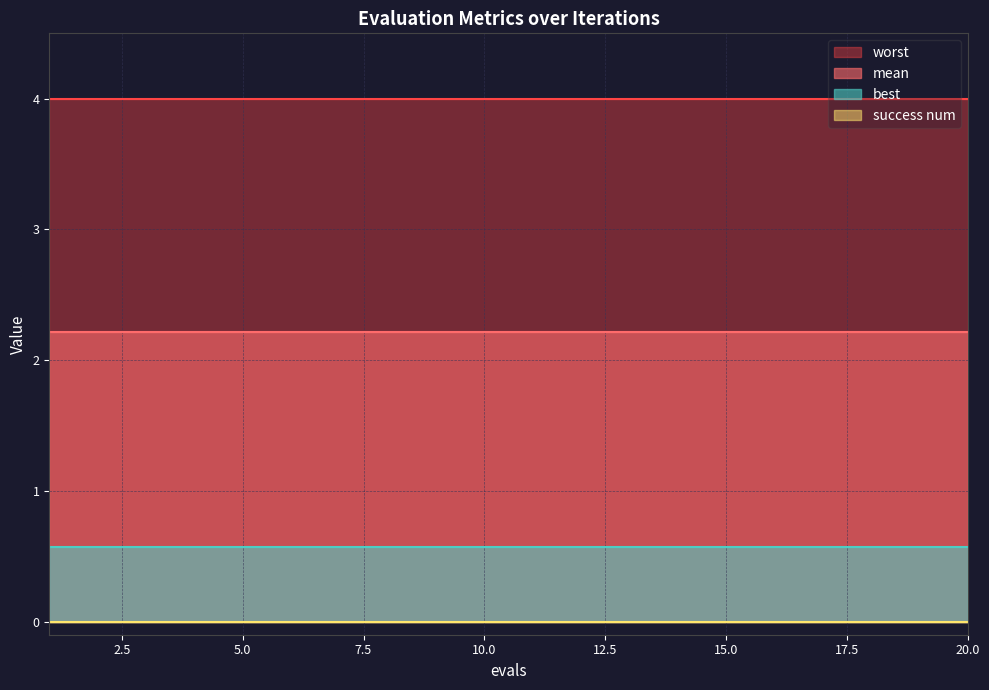

True or false: mean has more than 0 points higher than both neighbors.

False